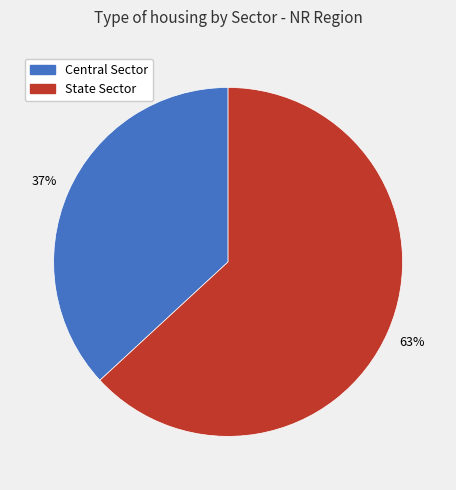

Do State Sector and Central Sector together represent more than half of the pie?

Yes